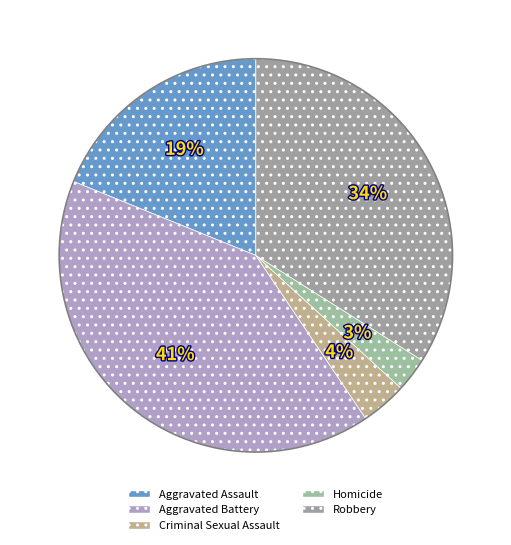

Rank the categories by value from highest to lowest.

Aggravated Battery, Robbery, Aggravated Assault, Criminal Sexual Assault, Homicide